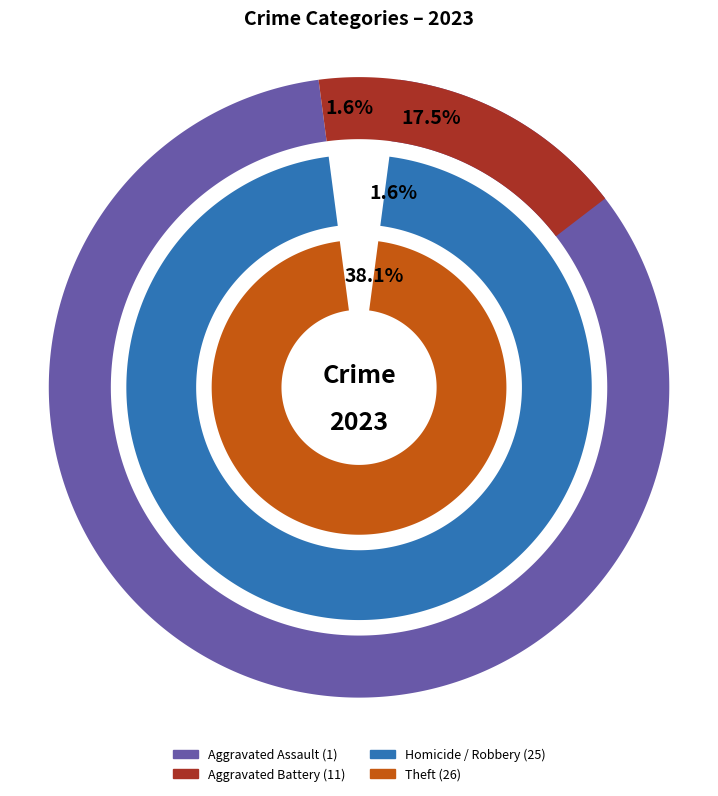

Is it true that Theft is 34% of the pie?

False